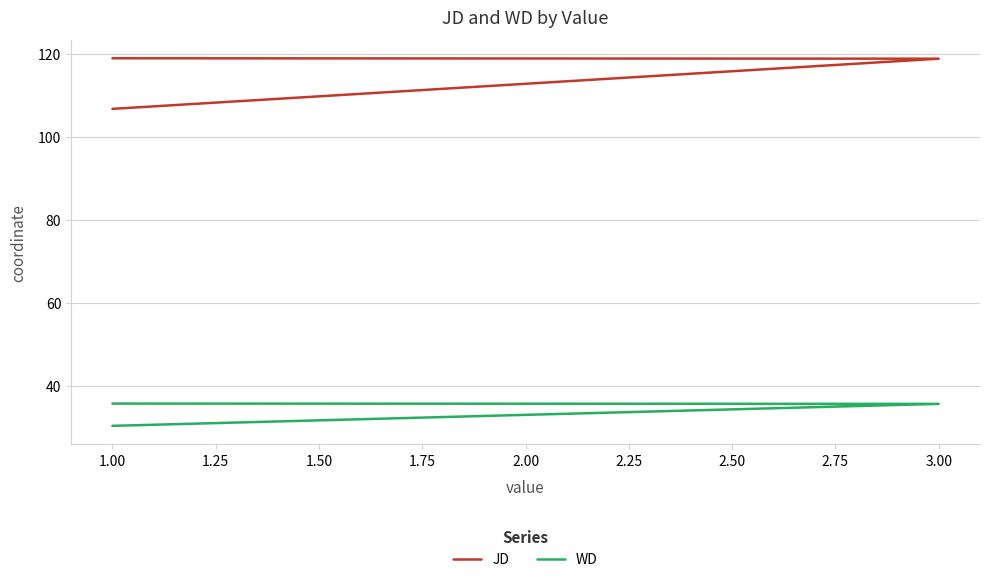

How many lines are shown in the chart?

2